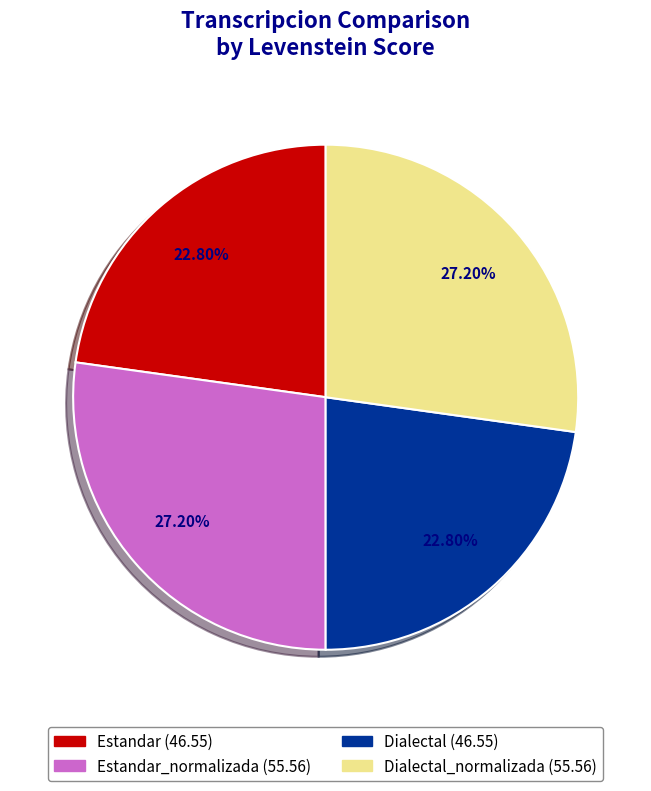

Is there a majority slice in this chart?

No